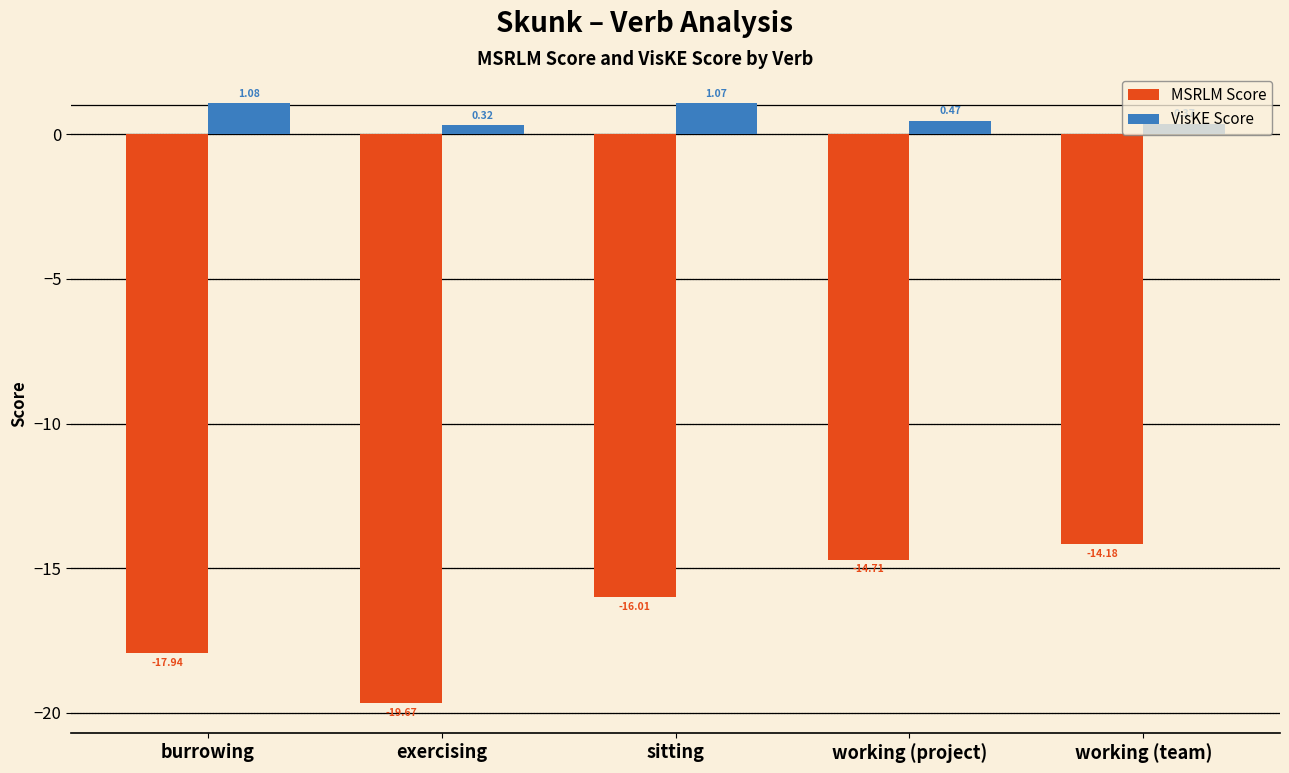

At how many categories does at least one series exceed 0?

5